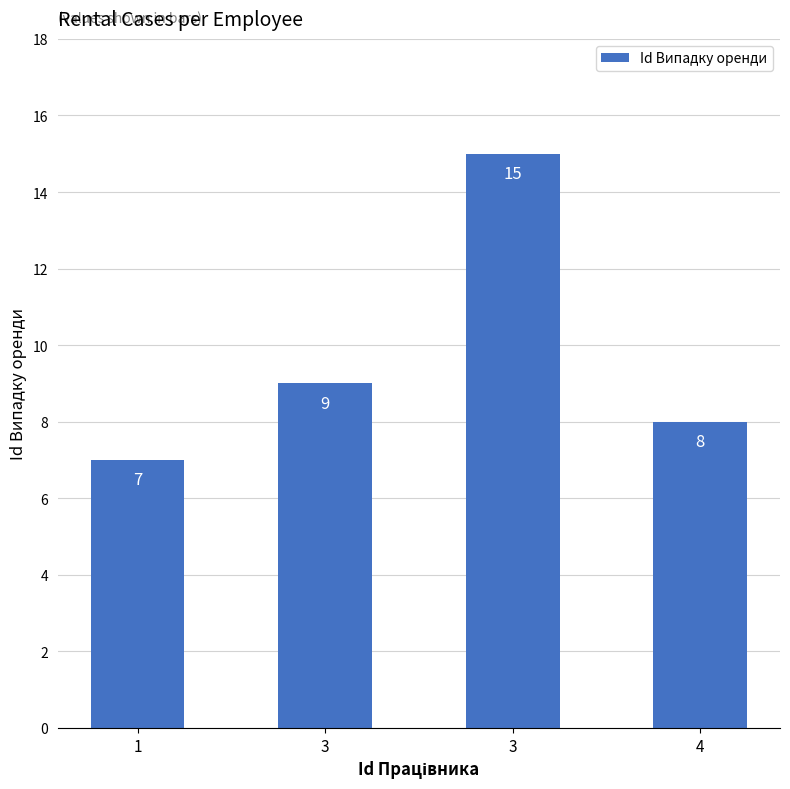

Rank the categories by value from lowest to highest.

1, 4, 3, 3